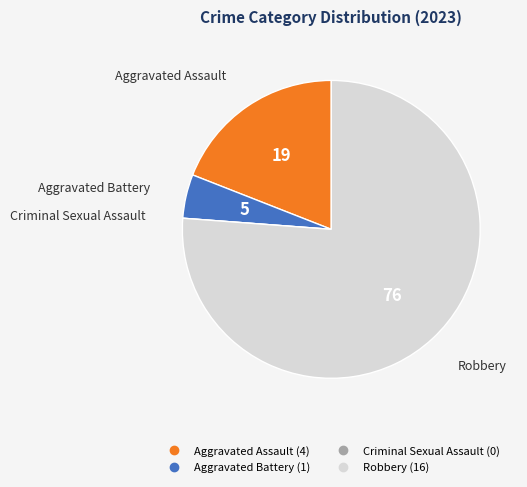

True or false: Robbery accounts for 76% of the total.

True